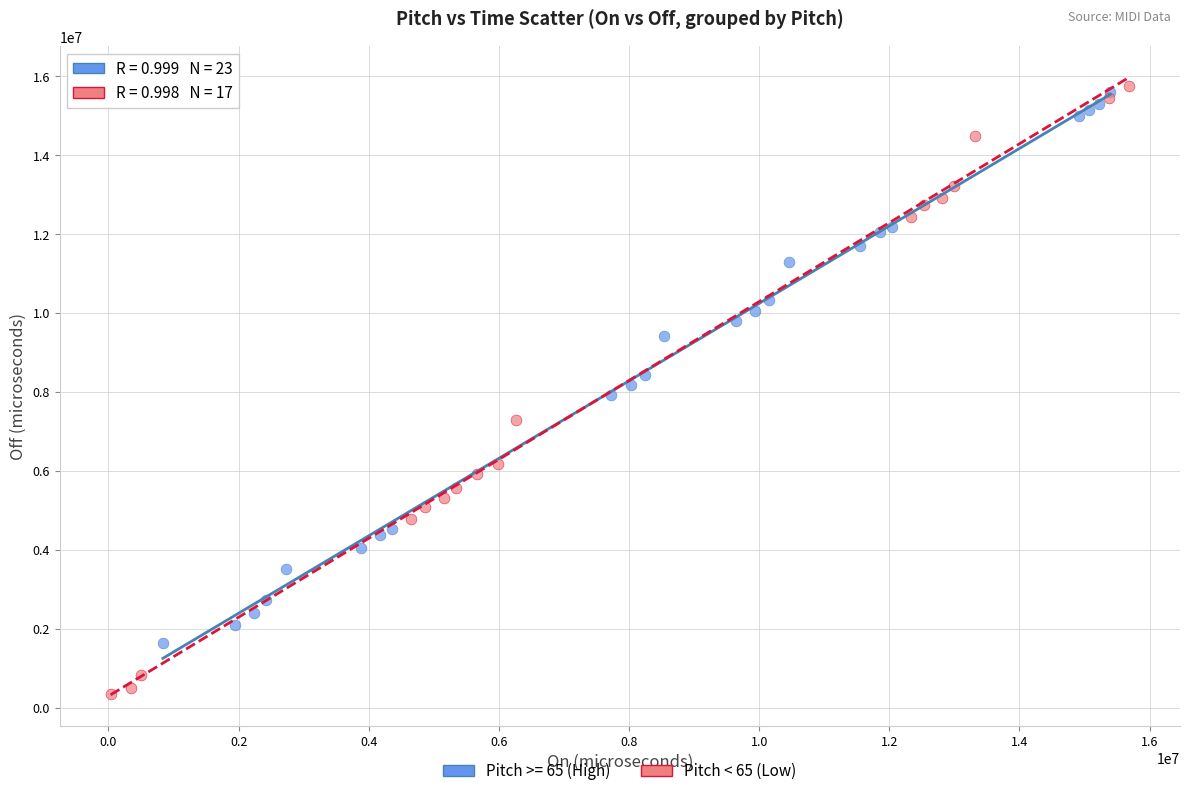

Which series has the largest Y range (max minus min)?

Pitch < 65 (Low)